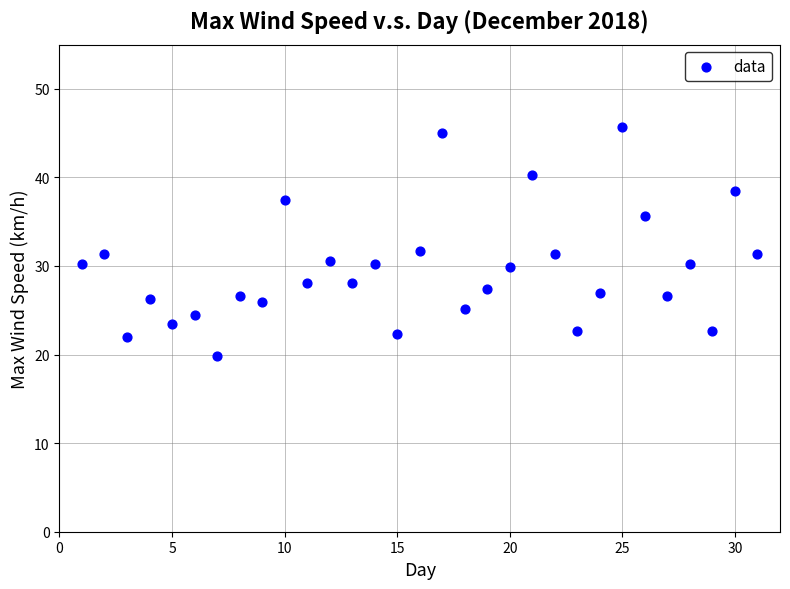

What is the range of Y values (max minus min)?

25.9